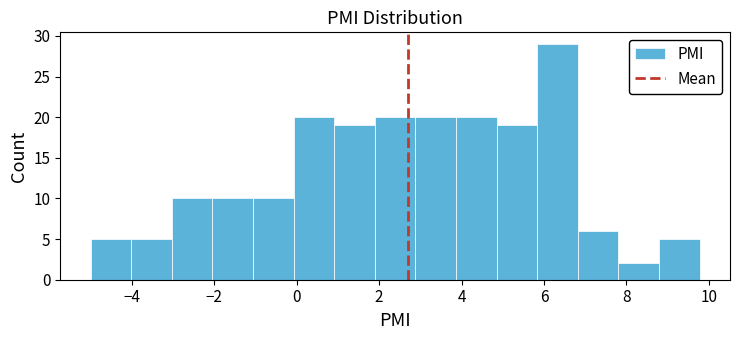

What is the height of the bar covering -5.0 to -4.0 on the x-axis? Neither the bar edges nor the heights are printed on the chart, so give them approximately, as read against the axes.

5